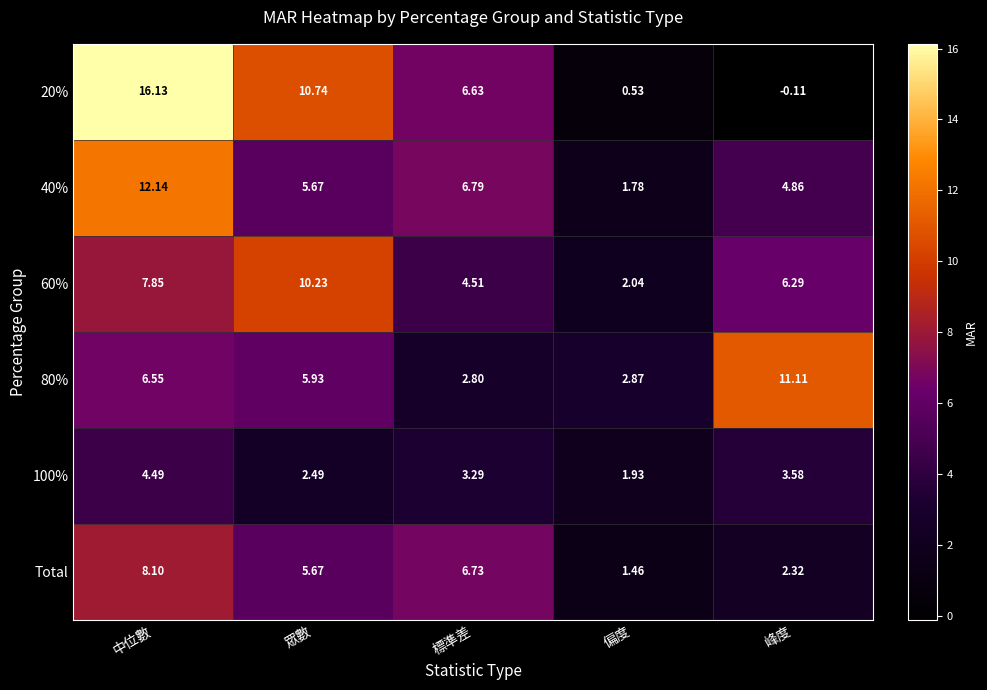

At how many categories does at least one series exceed 2?

5